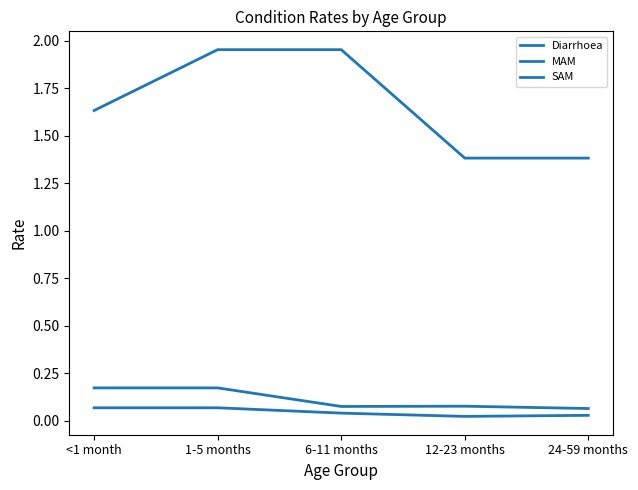

Does the chart display data point markers on the line(s)?

No